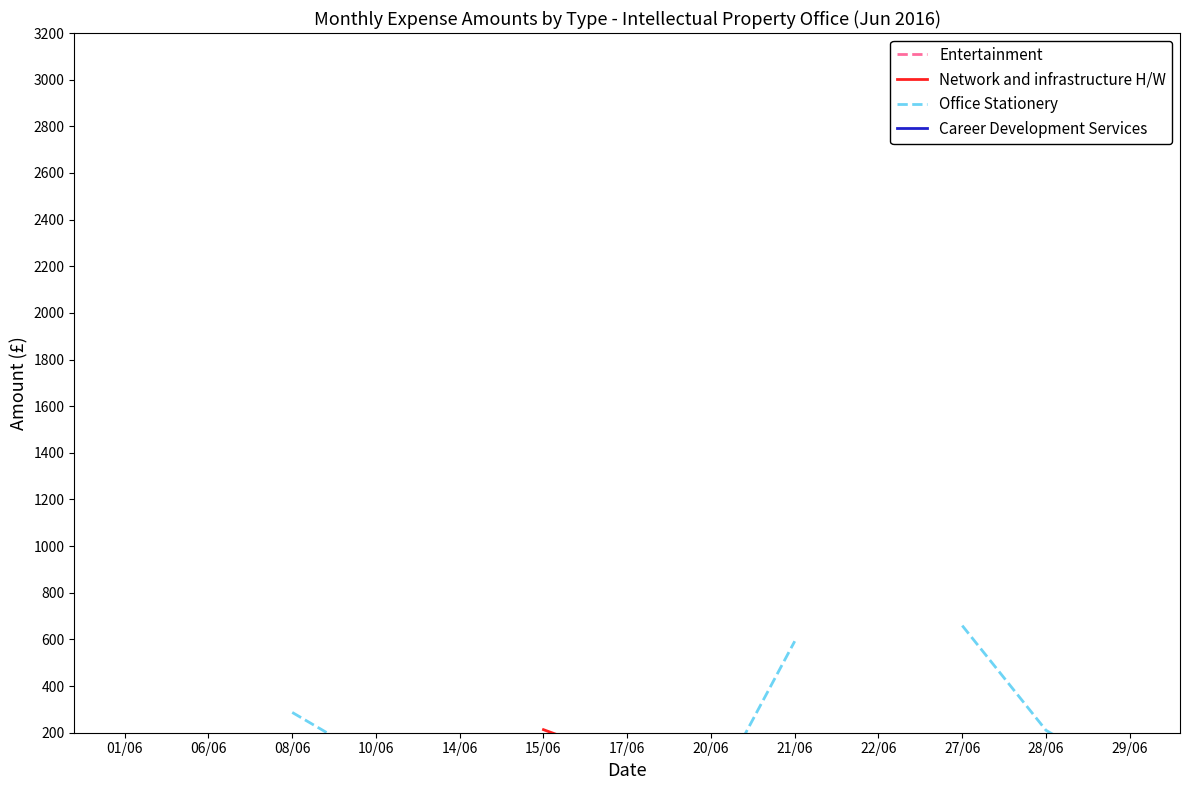

What are all the series names shown in the legend?

Entertainment, Network and infrastructure H/W, Office Stationery, Career Development Services